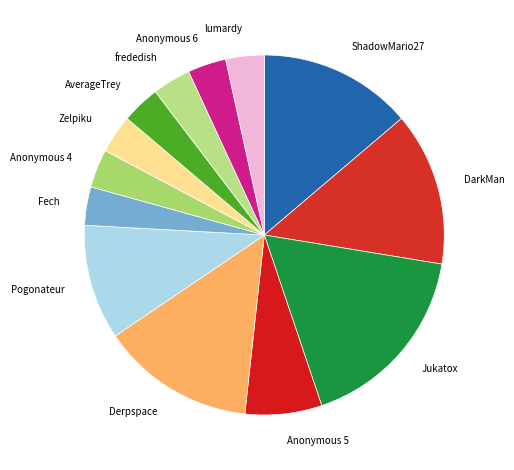

Which has a higher value, Fech or DarkMan?

DarkMan